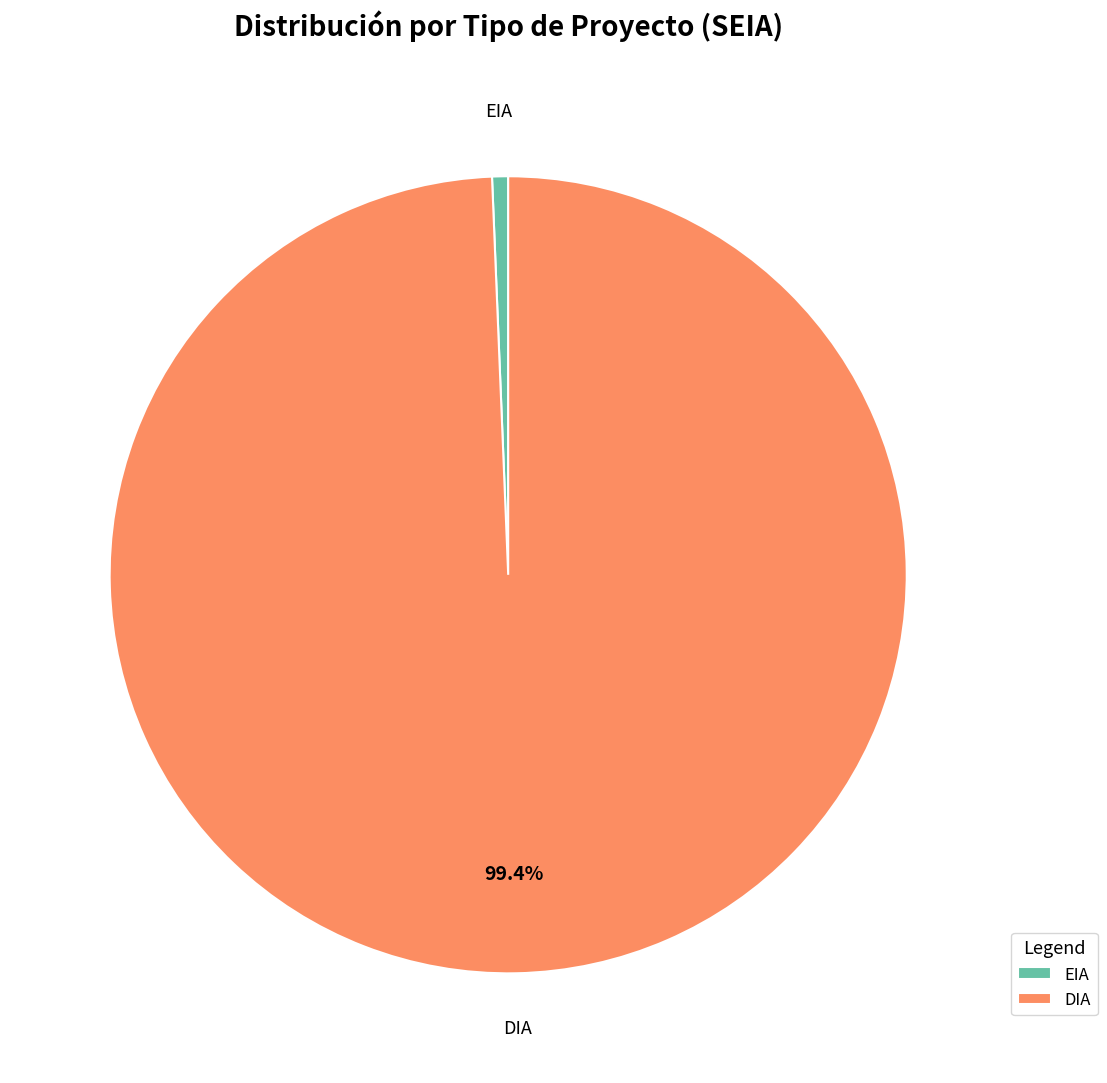

Rank the categories by value from lowest to highest.

EIA, DIA